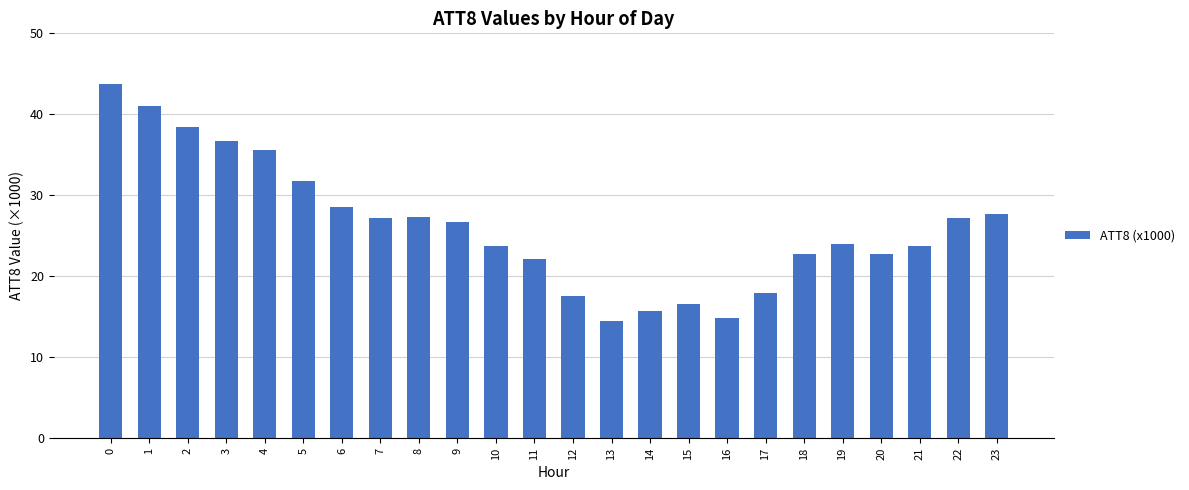

How many bars are there in total?

24